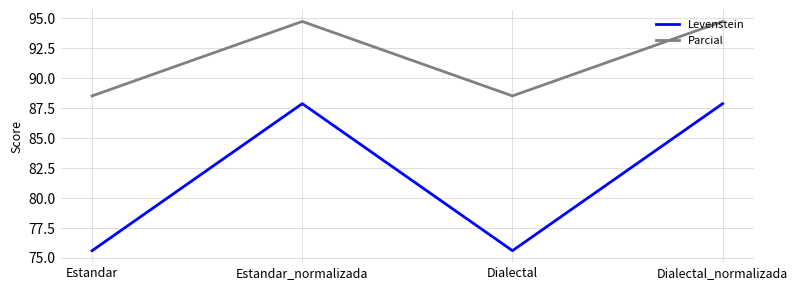

How many values in the Parcial series exceed 94?

2